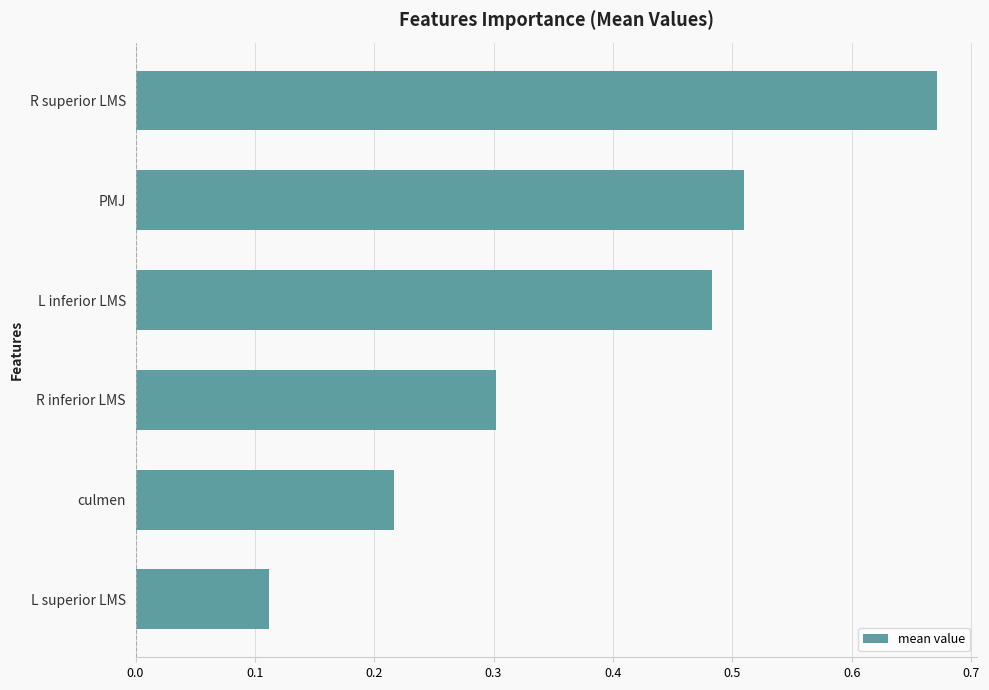

The chart shows a value of 0.2 at R superior LMS. True or false?

False